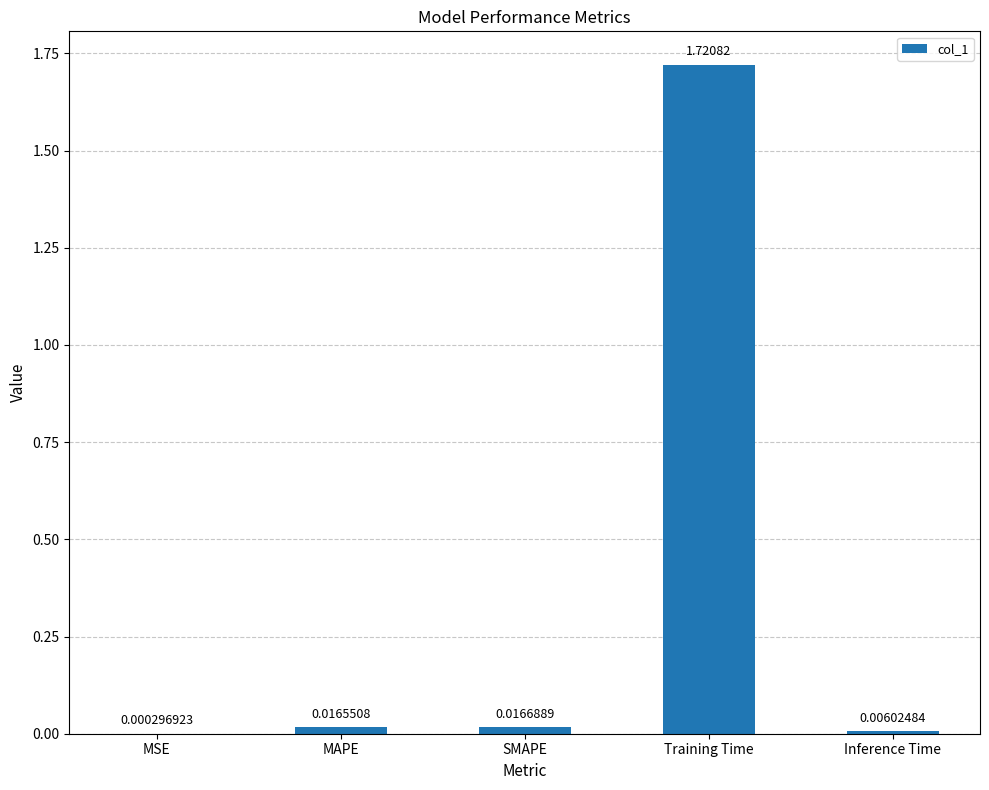

At which label is the value closest to 0?

MSE